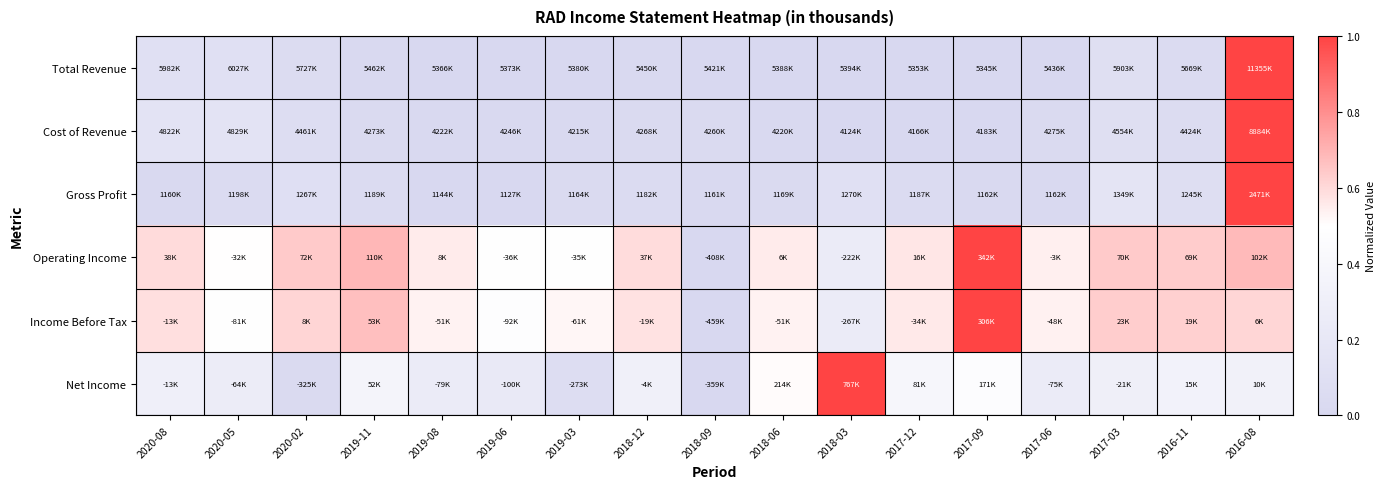

Between 2019-03 and 2017-06, which series saw the biggest shift?

Net Income